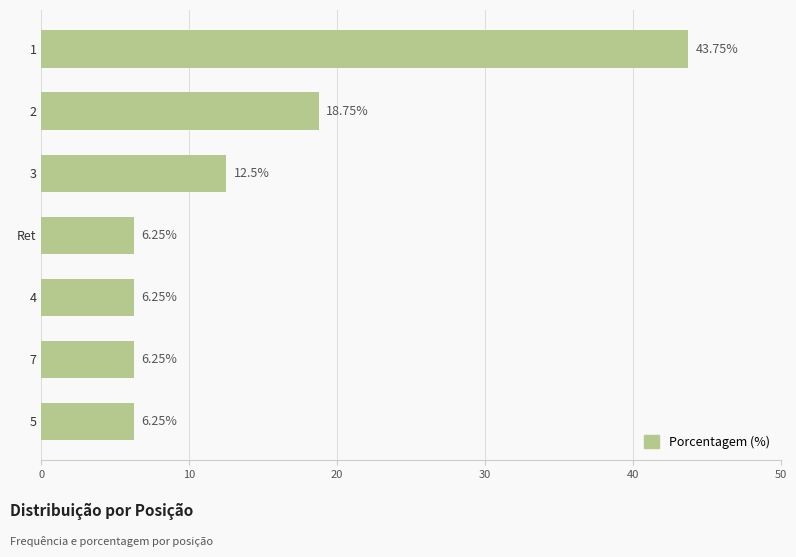

What is the sum of all values?

100.0